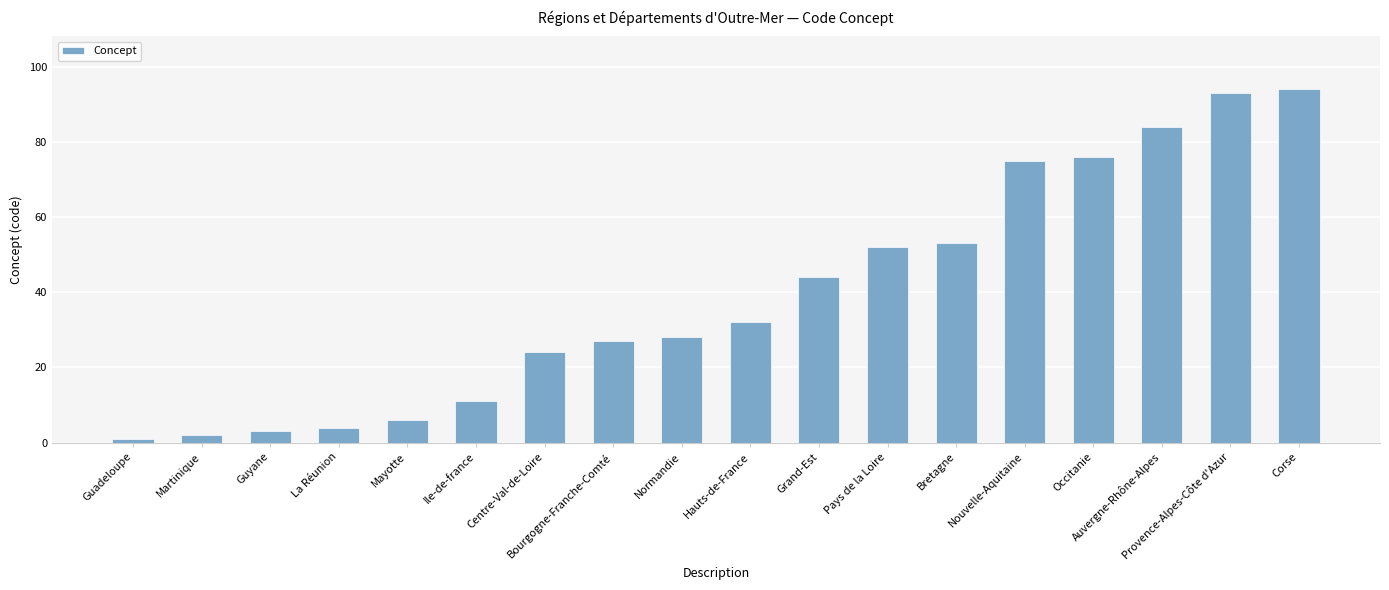

What is the change in value from Normandie to Grand-Est?

+16